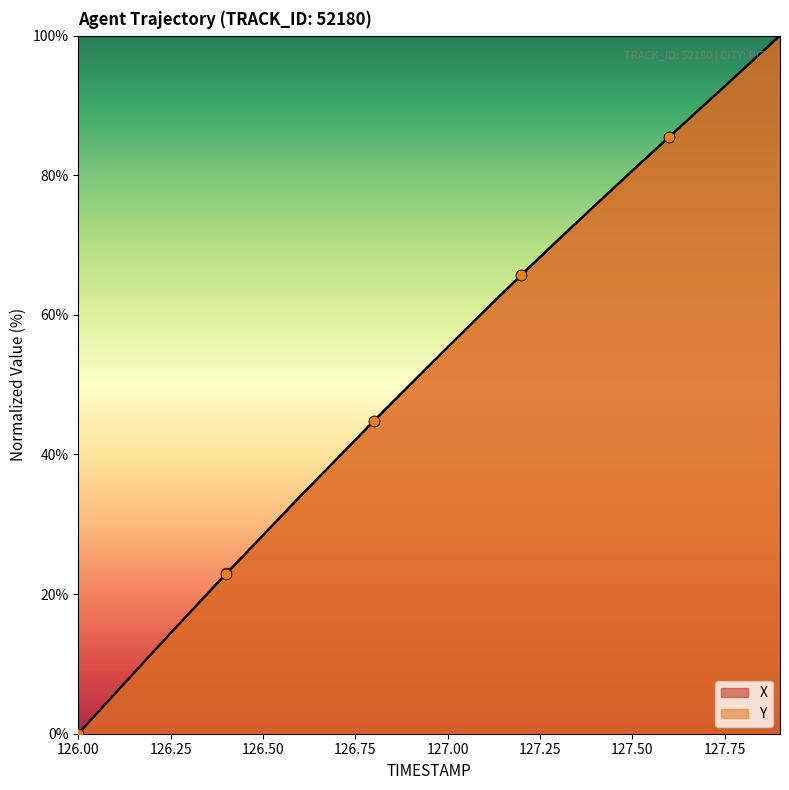

At how many categories does at least one series exceed 84?

4